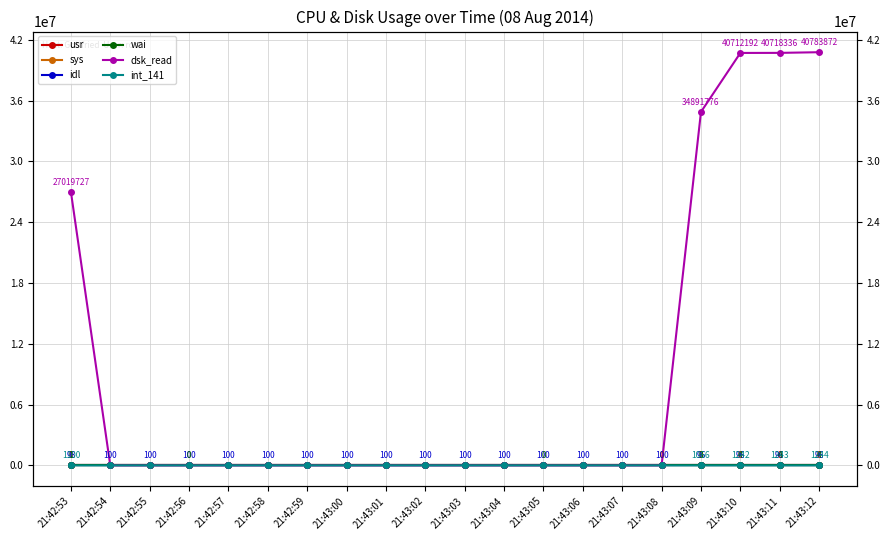

True or false: idl and wai intersect in this chart.

False